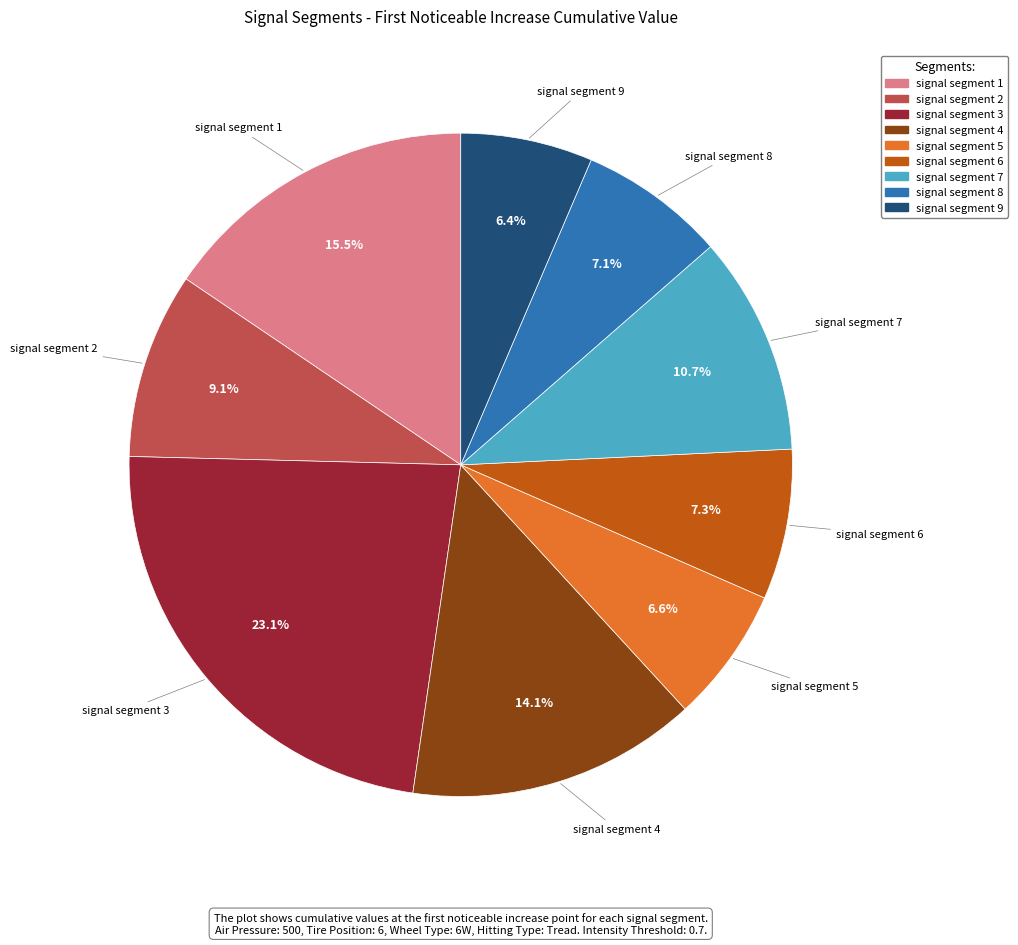

To the nearest percent, what is the average slice percentage?

11%